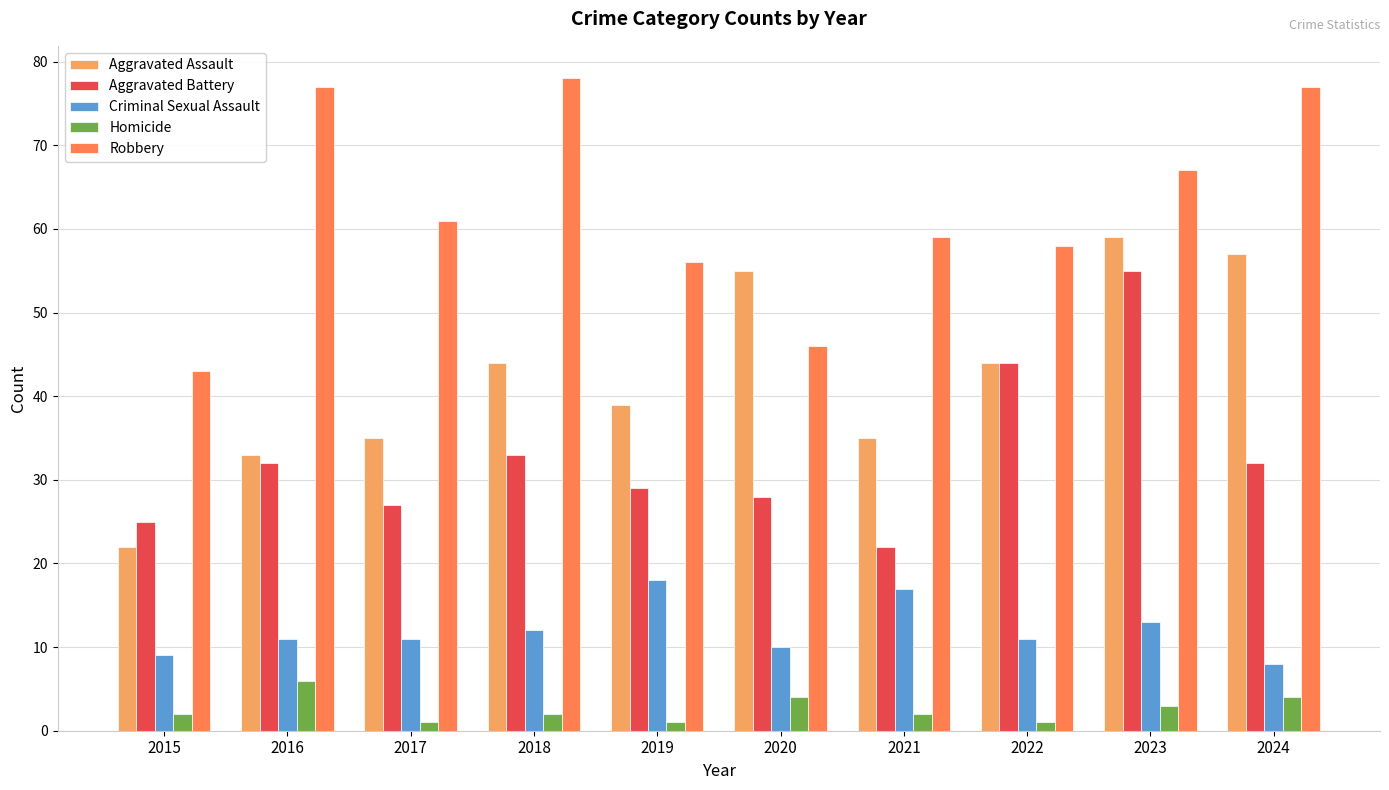

What is the difference between the second highest and minimum values in the Criminal Sexual Assault series?

9